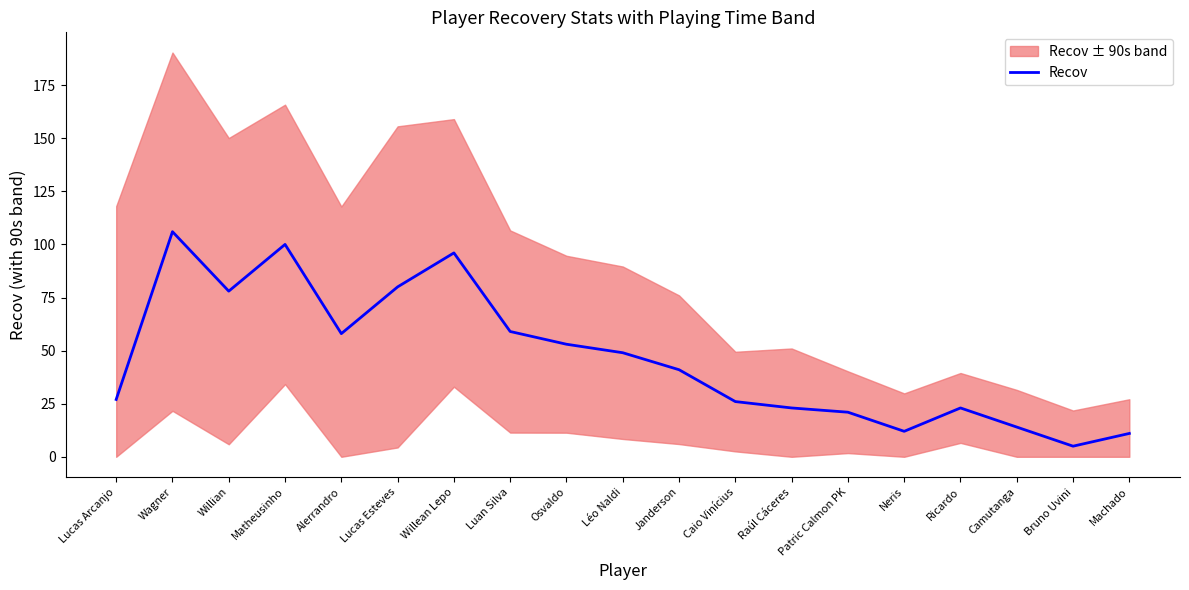

What is the difference between the maximum and second lowest values?

95